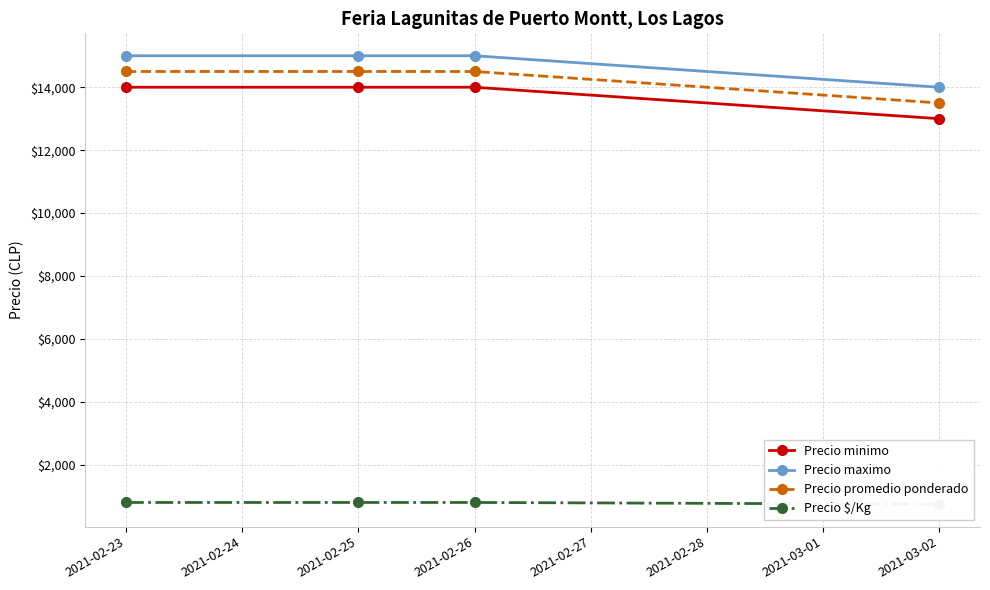

Is the value of Precio minimo at 2021-02-26 greater than the value of Precio maximo at 2021-02-25?

No